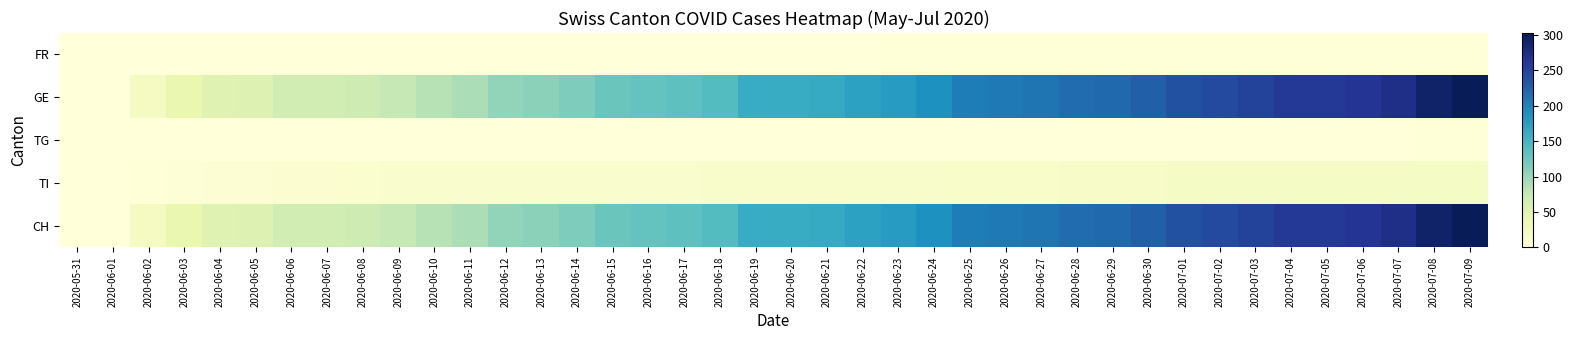

Which has a higher value, 2020-07-02 or 2020-06-10?

2020-07-02